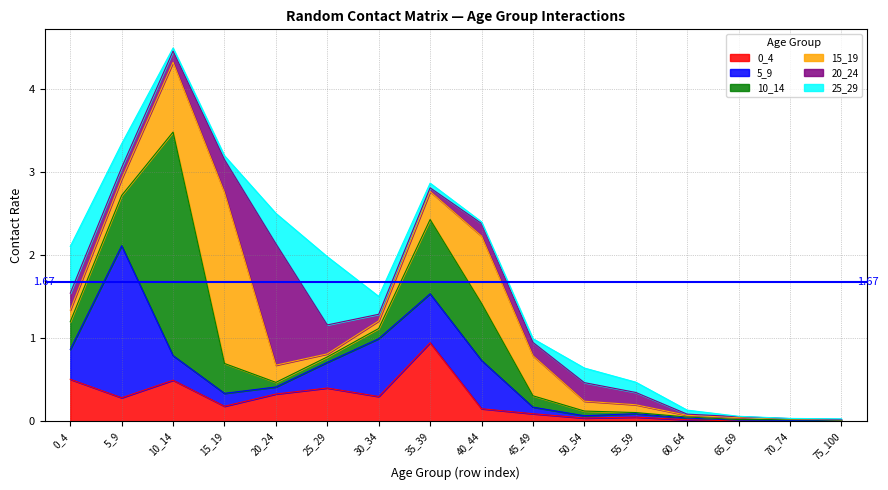

What is the spread (max minus min) of values at 35_39?

0.9